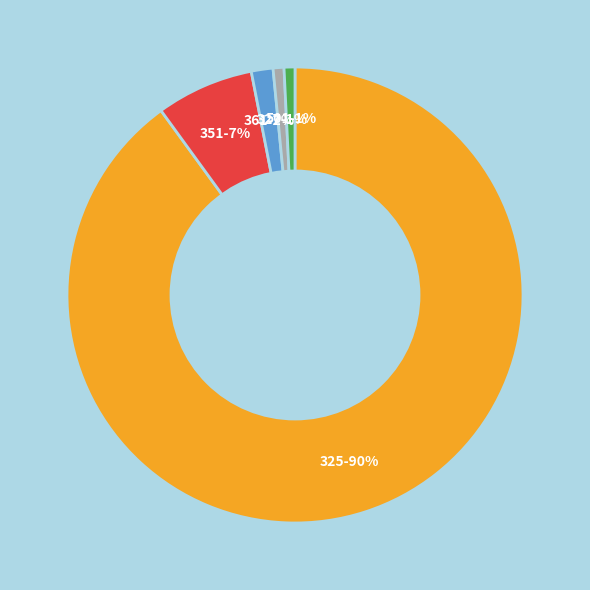

Is the sum of 361 and 325 greater than half?

Yes